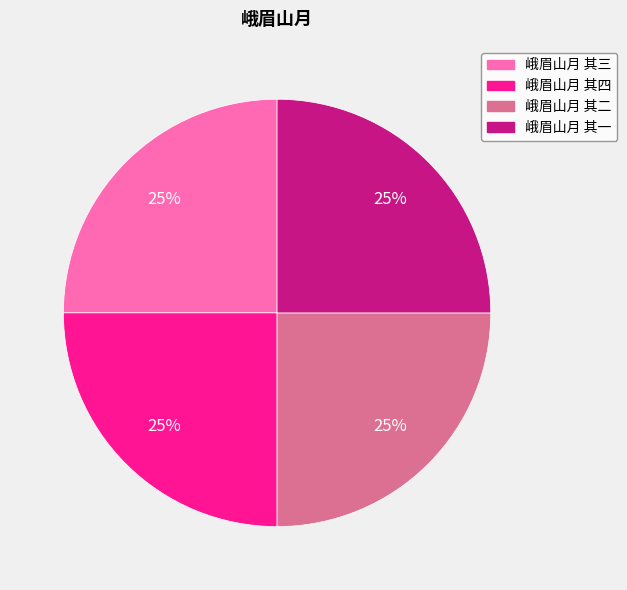

Is 峨眉山月 其一 the majority of the pie?

No